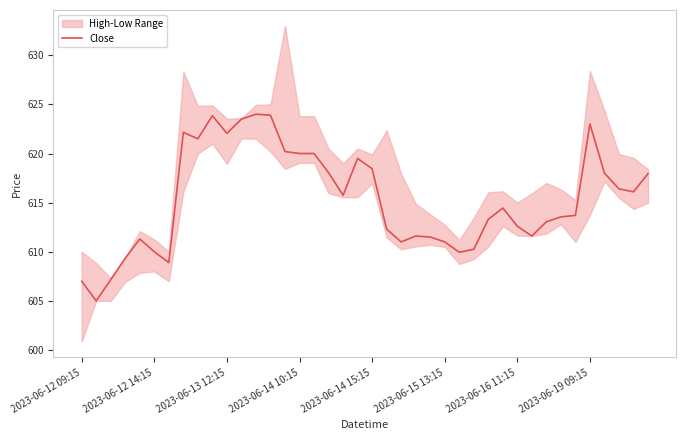

True or false: Close has a value of 822.6 at 2023-06-12 09:15.

False